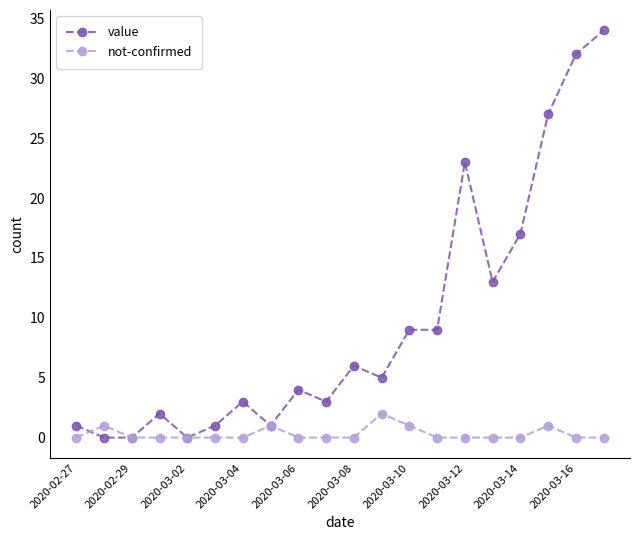

List the series in order of their overall mean, highest first.

value, not-confirmed